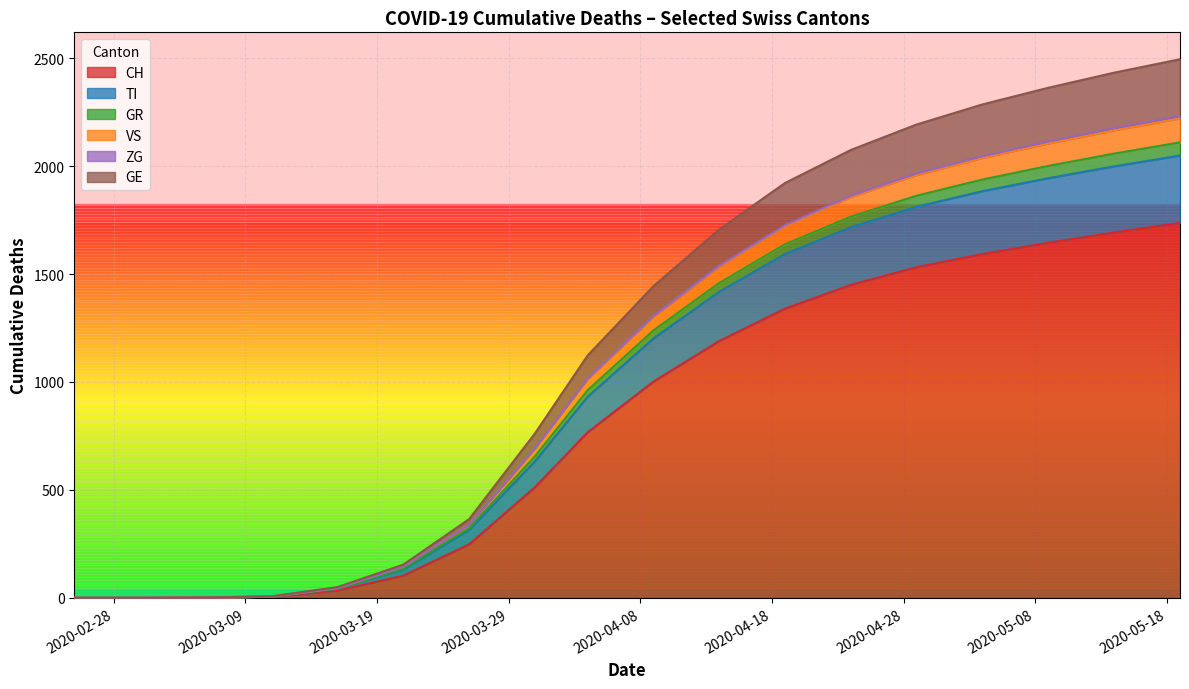

Reading right to left, extract all data points from this chart.

CH: 2020-05-20=1755	2020-05-15=1710	2020-05-10=1663	2020-05-05=1612	2020-04-30=1545	2020-04-25=1477	2020-04-20=1368	2020-04-15=1242	2020-04-10=1056	2020-04-05=828	2020-03-31=513	2020-03-26=248	2020-03-21=103	2020-03-16=34	2020-03-11=5	2020-03-06=1	2020-03-01=0	2020-02-25=0
TI: 2020-05-20=318	2020-05-15=310	2020-05-10=302	2020-05-05=295	2020-04-30=283	2020-04-25=272	2020-04-20=258	2020-04-15=232	2020-04-10=203	2020-04-05=165	2020-03-31=120	2020-03-26=67	2020-03-21=28	2020-03-16=8	2020-03-11=1	2020-03-06=0	2020-03-01=0	2020-02-25=0
GR: 2020-05-20=61	2020-05-15=59	2020-05-10=57	2020-05-05=55	2020-04-30=52	2020-04-25=50	2020-04-20=47	2020-04-15=42	2020-04-10=37	2020-04-05=30	2020-03-31=23	2020-03-26=8	2020-03-21=4	2020-03-16=1	2020-03-11=0	2020-03-06=0	2020-03-01=0	2020-02-25=0
VS: 2020-05-20=113	2020-05-15=110	2020-05-10=106	2020-05-05=102	2020-04-30=98	2020-04-25=93	2020-04-20=87	2020-04-15=78	2020-04-10=67	2020-04-05=53	2020-03-31=37	2020-03-26=17	2020-03-21=10	2020-03-16=3	2020-03-11=0	2020-03-06=0	2020-03-01=0	2020-02-25=0
ZG: 2020-05-20=11	2020-05-15=10	2020-05-10=9	2020-05-05=8	2020-04-30=7	2020-04-25=6	2020-04-20=5	2020-04-15=4	2020-04-10=3	2020-04-05=2	2020-03-31=1	2020-03-26=0	2020-03-21=0	2020-03-16=0	2020-03-11=0	2020-03-06=0	2020-03-01=0	2020-02-25=0
GE: 2020-05-20=265	2020-05-15=260	2020-05-10=255	2020-05-05=248	2020-04-30=238	2020-04-25=224	2020-04-20=203	2020-04-15=175	2020-04-10=141	2020-04-05=106	2020-03-31=68	2020-03-26=25	2020-03-21=9	2020-03-16=4	2020-03-11=1	2020-03-06=0	2020-03-01=0	2020-02-25=0